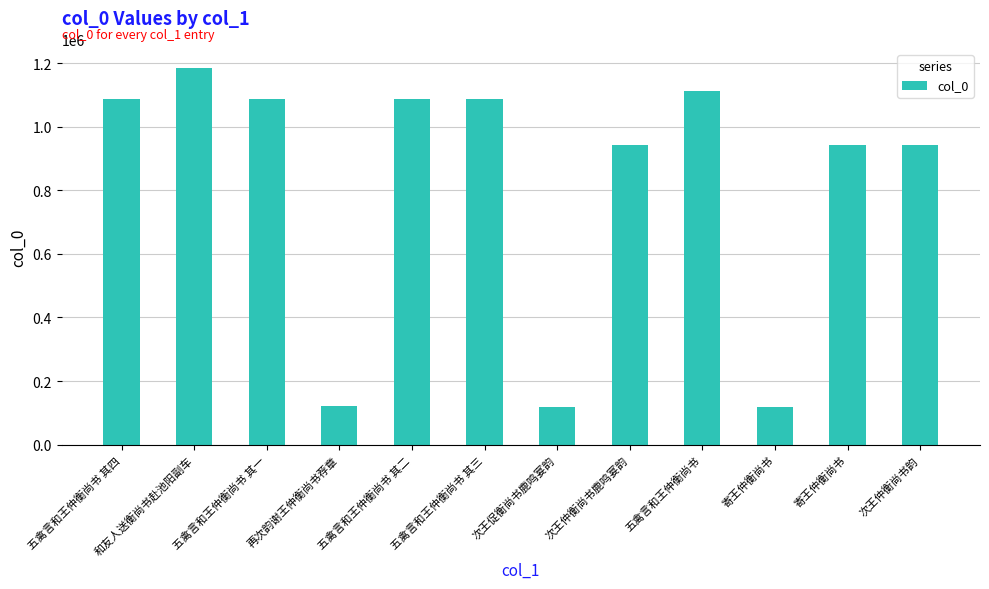

Approximately how many times larger is the value at 次王仲衡尚书鹿鸣宴韵 compared to 再次韵谢王仲衡尚书荐章?

7.8